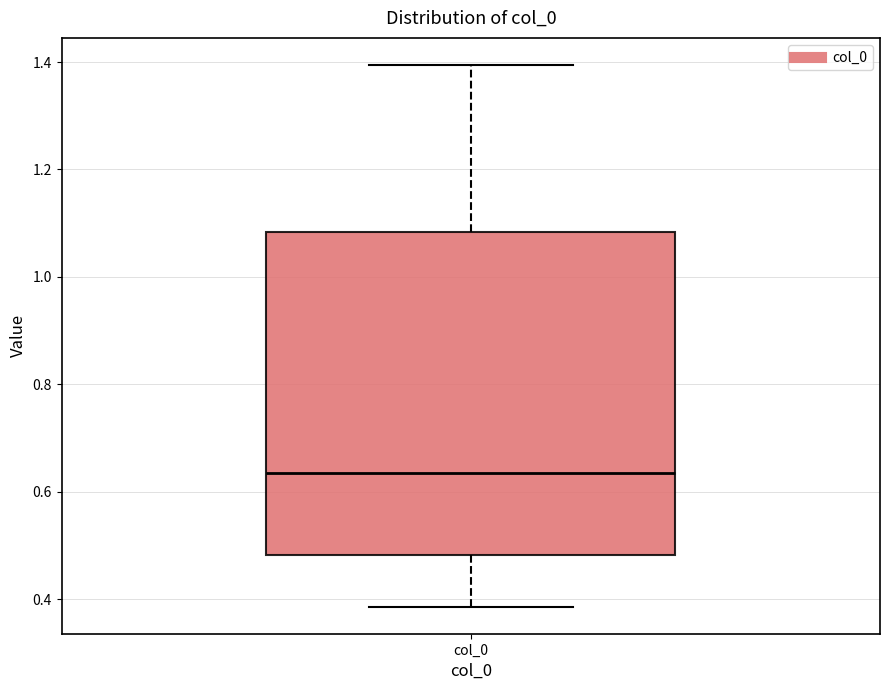

Transcribe this box plot: give where the median line is, the range the box spans, and where the two whiskers end, as read against the y-axis. The values are not printed on the chart, so give them approximately, as read against the axis.

median 0.64, box 0.48 to 1.08, whiskers 0.38 to 1.40